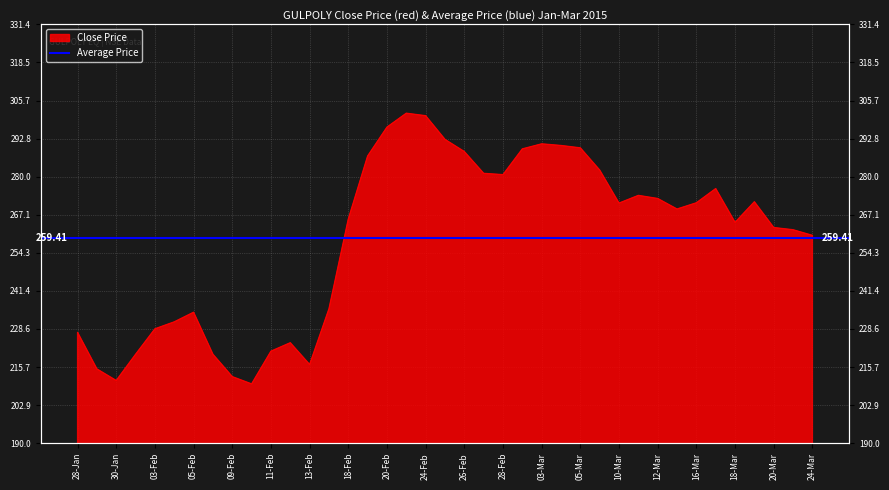

What is the sum of all values?

10098.0